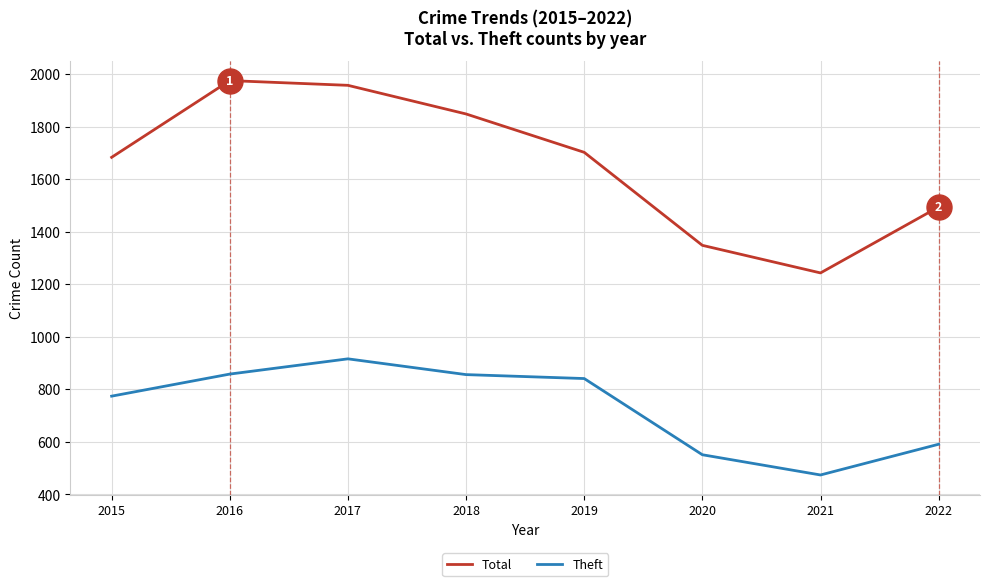

What is the difference between the highest and lowest values at 2020?

797